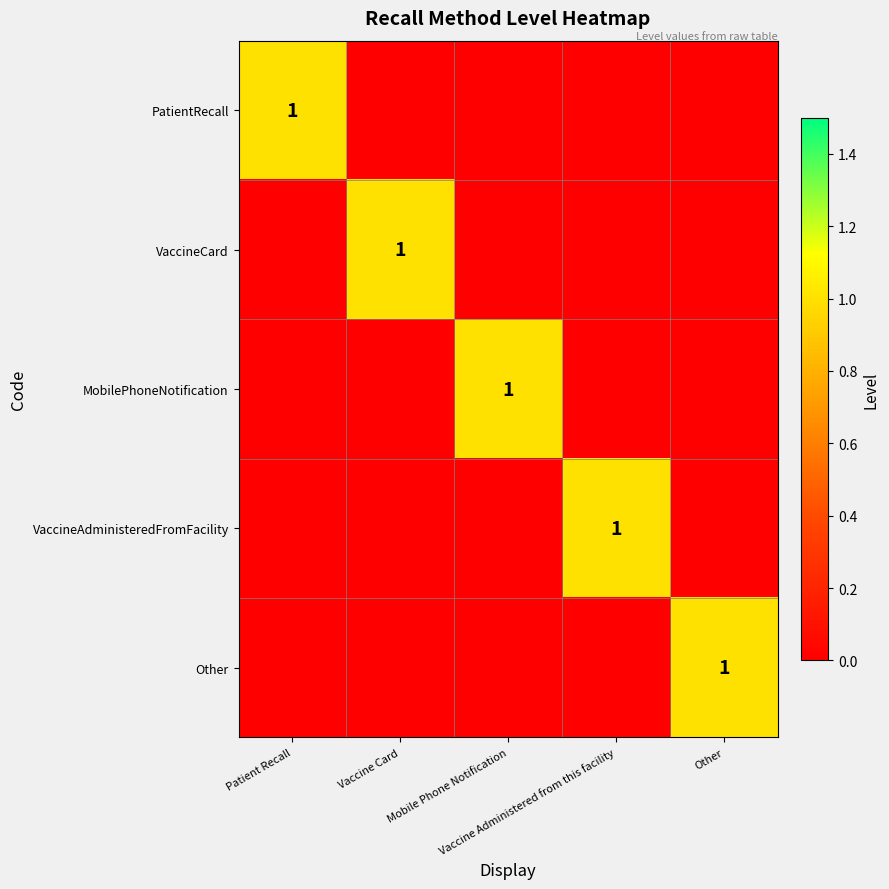

Rank the series by their maximum value, from highest to lowest.

PatientRecall, VaccineCard, MobilePhoneNotification, VaccineAdministeredFromFacility, Other